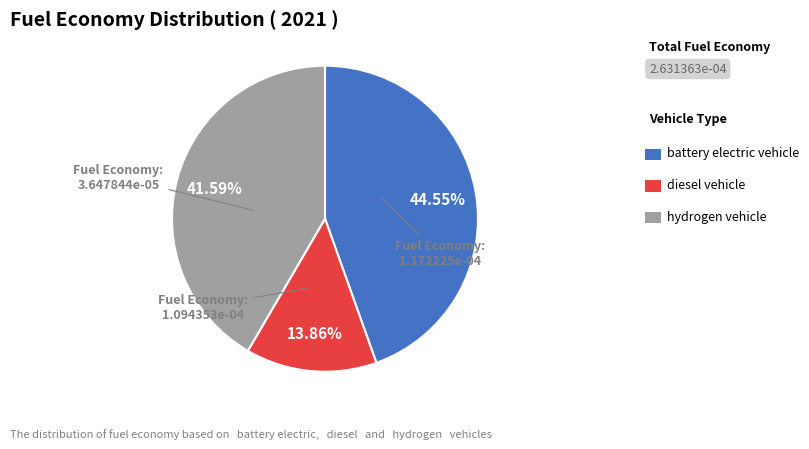

Is there any slice that represents more than half of the pie?

No